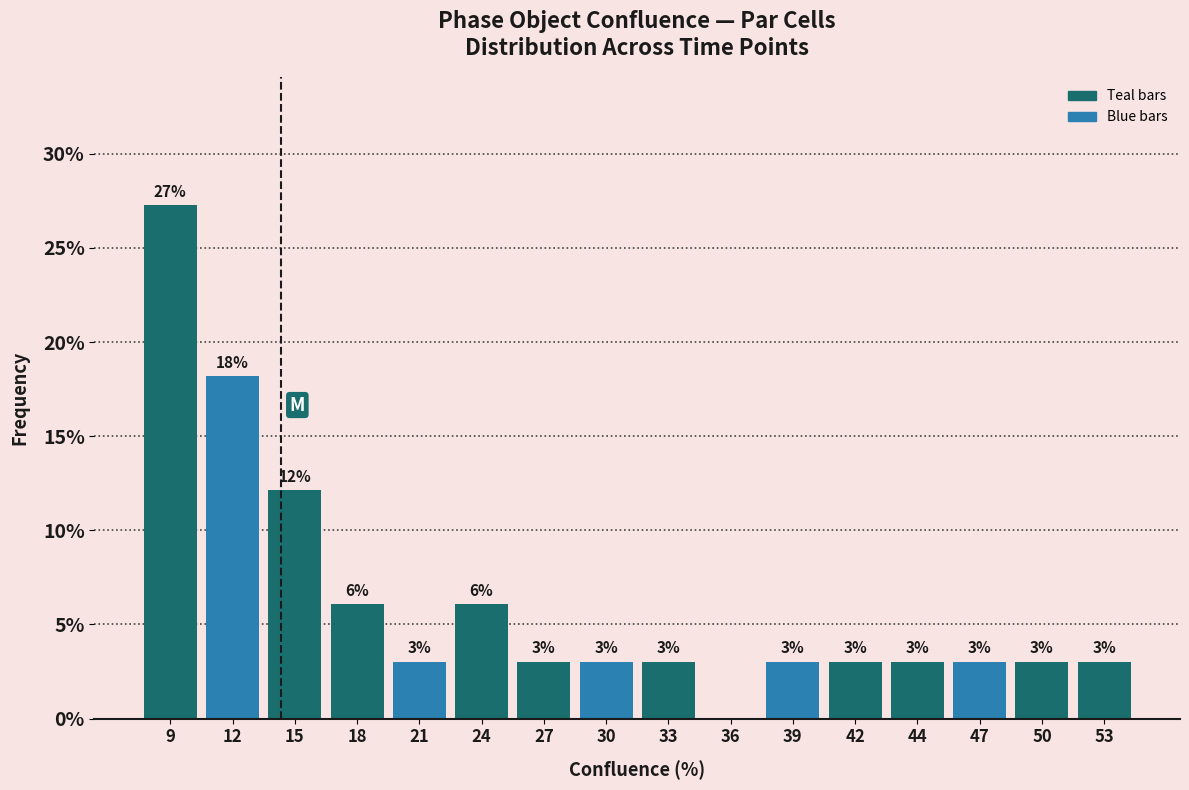

Which range on the x-axis has the tallest bar?

7.5 to 10.5